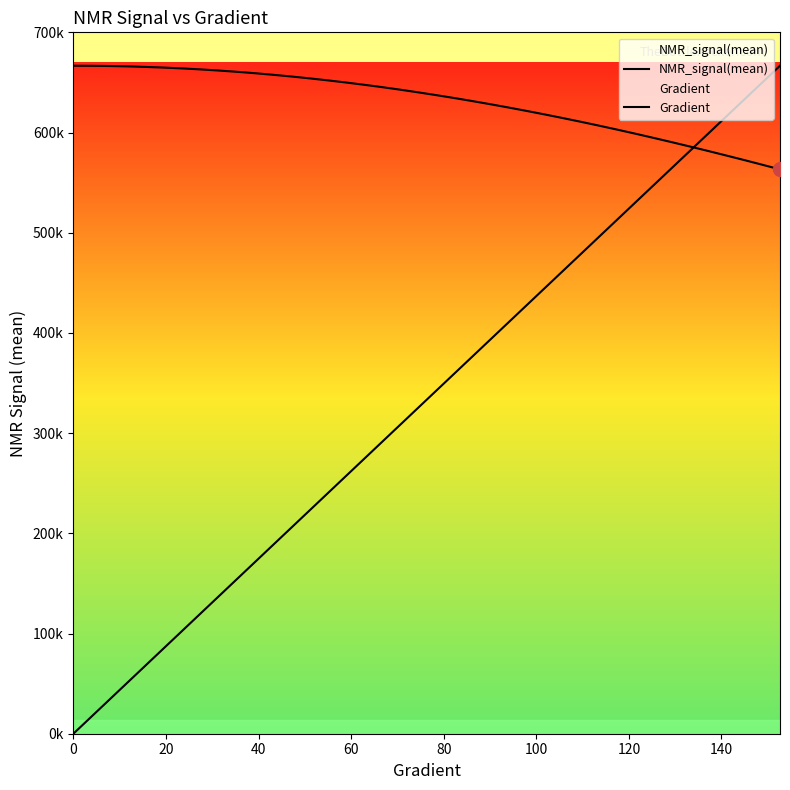

What is the sum of all Gradient values?

13333341.2